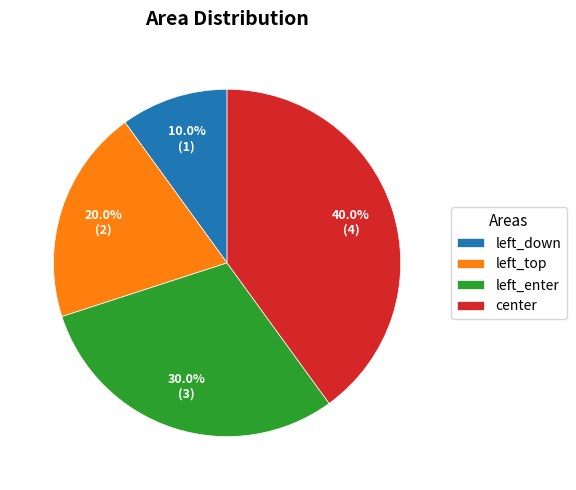

Do center and left_enter together represent more than half of the pie?

Yes